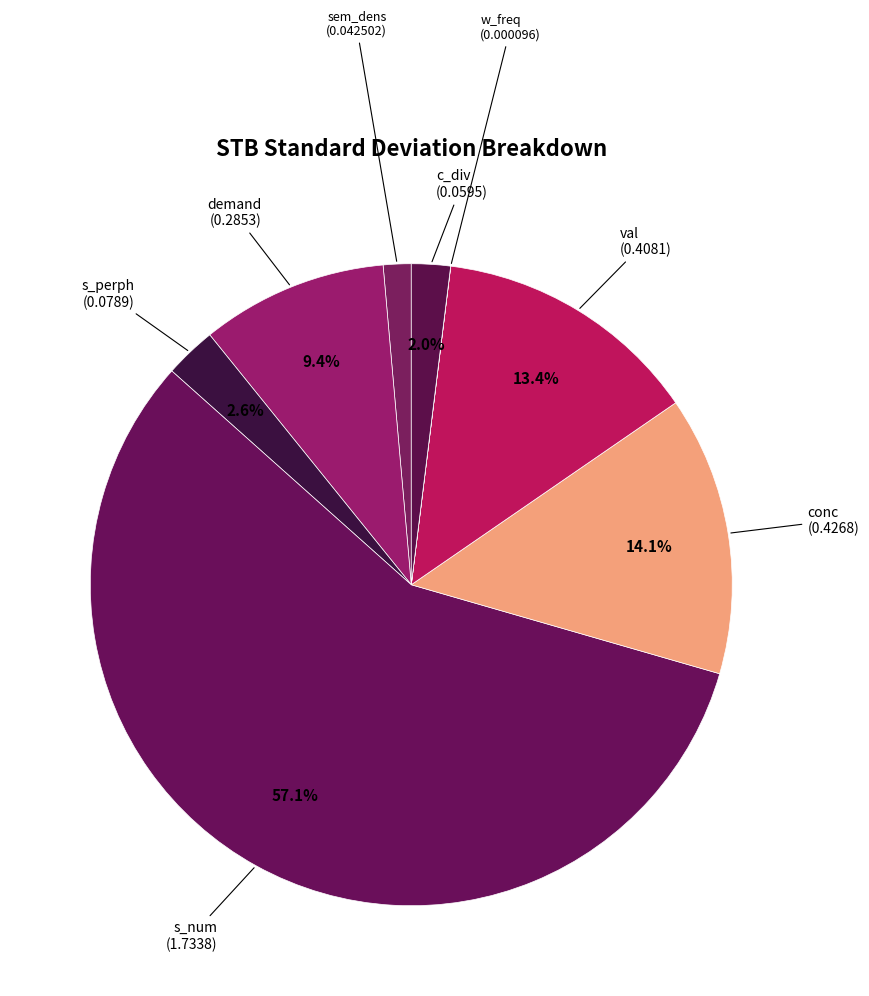

True or false: s_num accounts for 57% of the total.

True